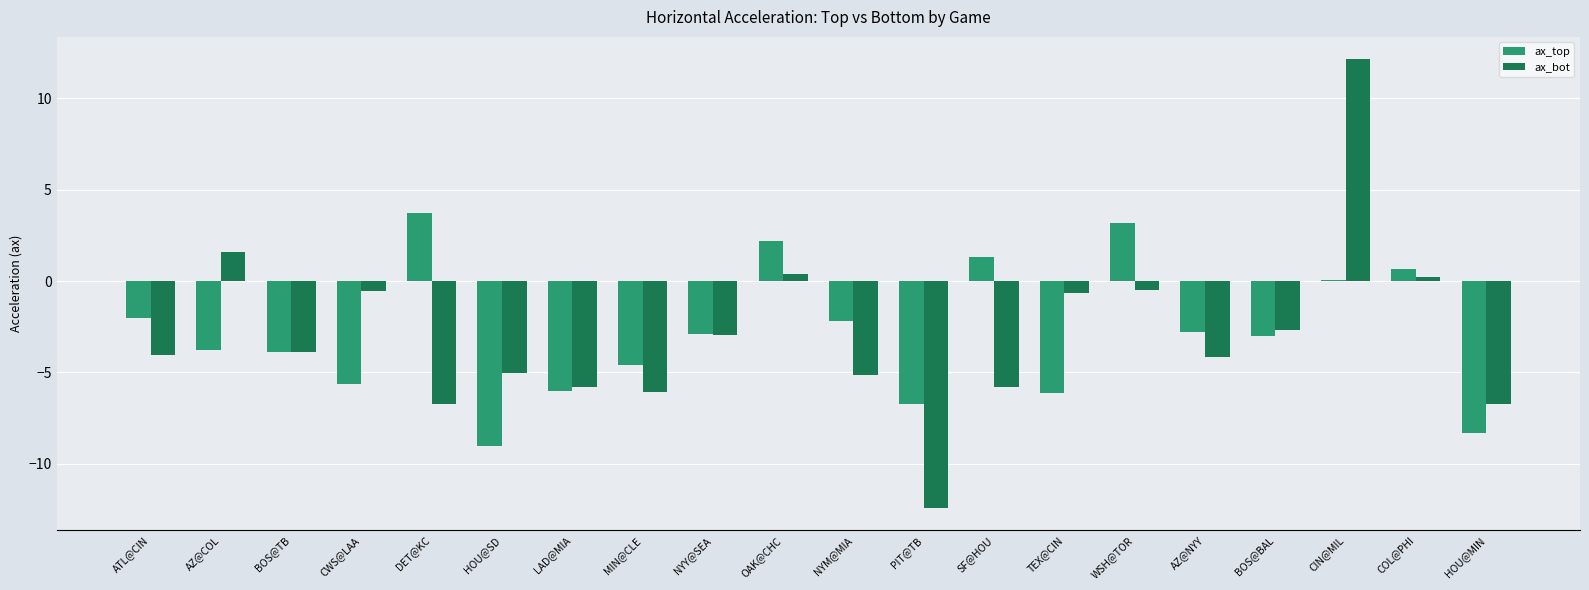

Is the value of ax_bot at TEX@CIN greater than the value of ax_top at CIN@MIL?

No